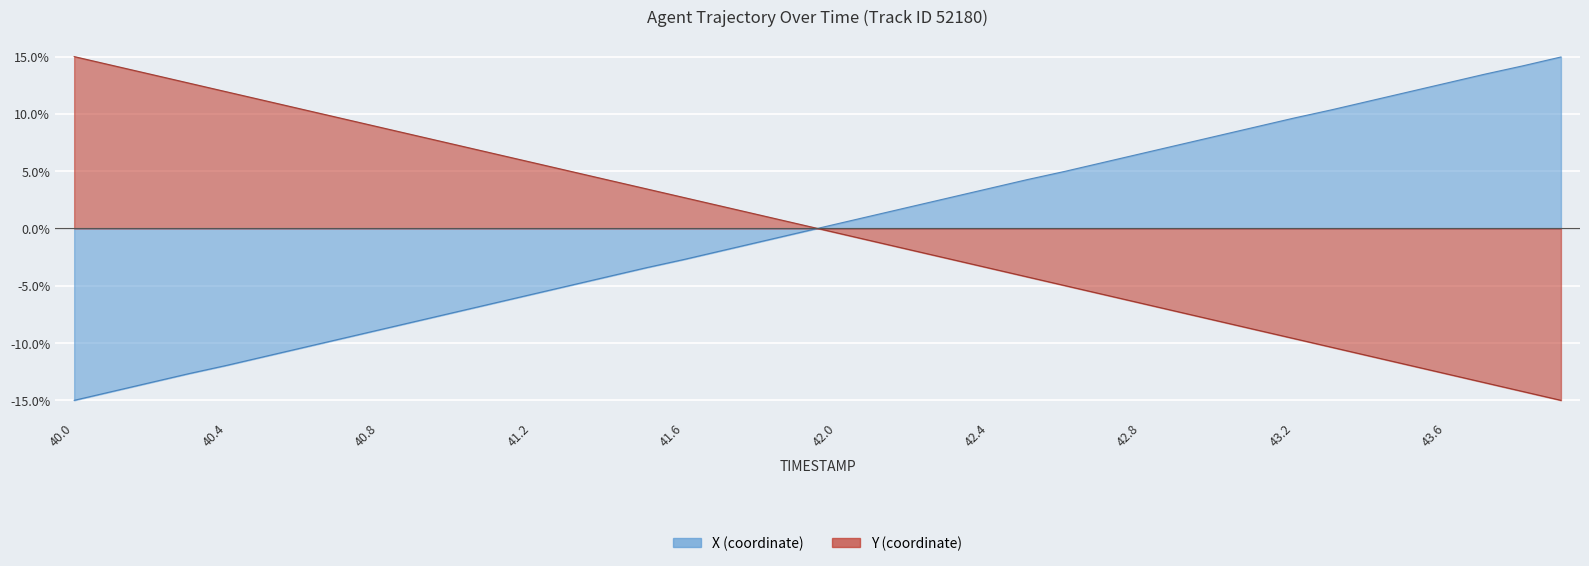

Which series has the largest total across all categories?

X